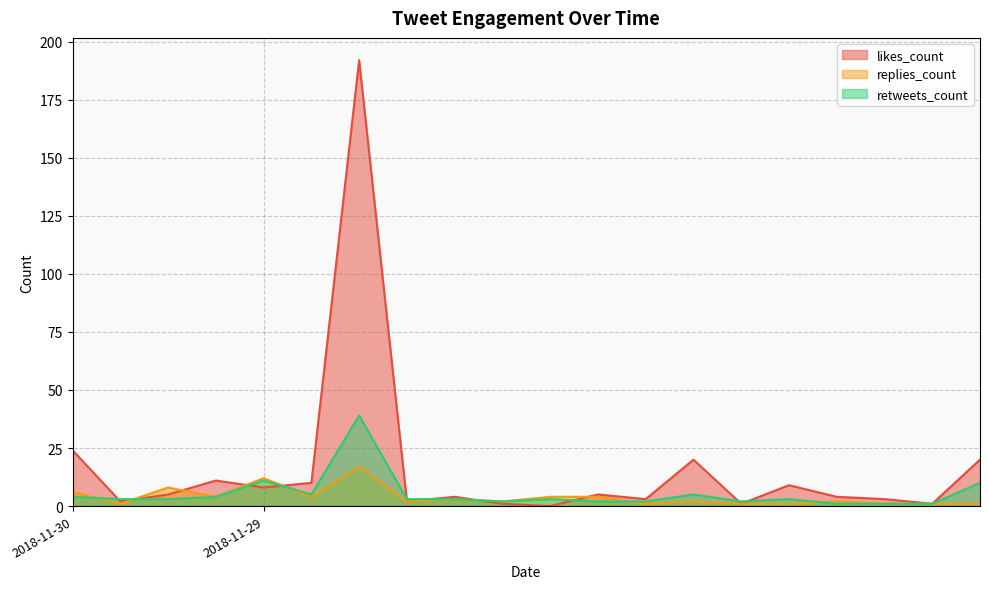

Reading left to right, extract all data points from this chart.

likes_count: 2018-11-30=24	2018-11-30=2	2018-11-30=5	2018-11-30=11	2018-11-29=8	2018-11-29=10	2018-11-29=192	2018-11-29=2	2018-11-29=4	2018-11-29=1	2018-11-29=0	2018-11-29=5	2018-11-29=3	2018-11-29=20	2018-11-29=1	2018-11-29=9	2018-11-29=4	2018-11-29=3	2018-11-29=1	2018-11-29=20
replies_count: 2018-11-30=6	2018-11-30=1	2018-11-30=8	2018-11-30=4	2018-11-29=12	2018-11-29=4	2018-11-29=17	2018-11-29=2	2018-11-29=3	2018-11-29=2	2018-11-29=4	2018-11-29=4	2018-11-29=1	2018-11-29=2	2018-11-29=1	2018-11-29=1	2018-11-29=2	2018-11-29=1	2018-11-29=1	2018-11-29=1
retweets_count: 2018-11-30=4	2018-11-30=3	2018-11-30=3	2018-11-30=4	2018-11-29=11	2018-11-29=5	2018-11-29=39	2018-11-29=3	2018-11-29=3	2018-11-29=2	2018-11-29=3	2018-11-29=2	2018-11-29=2	2018-11-29=5	2018-11-29=2	2018-11-29=3	2018-11-29=1	2018-11-29=1	2018-11-29=1	2018-11-29=10